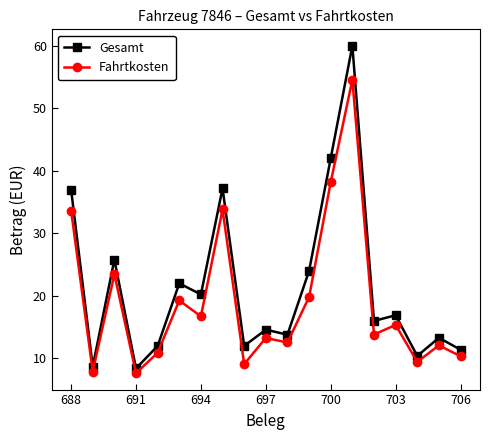

True or false: Fahrtkosten has more than 2 interior local peaks.

True